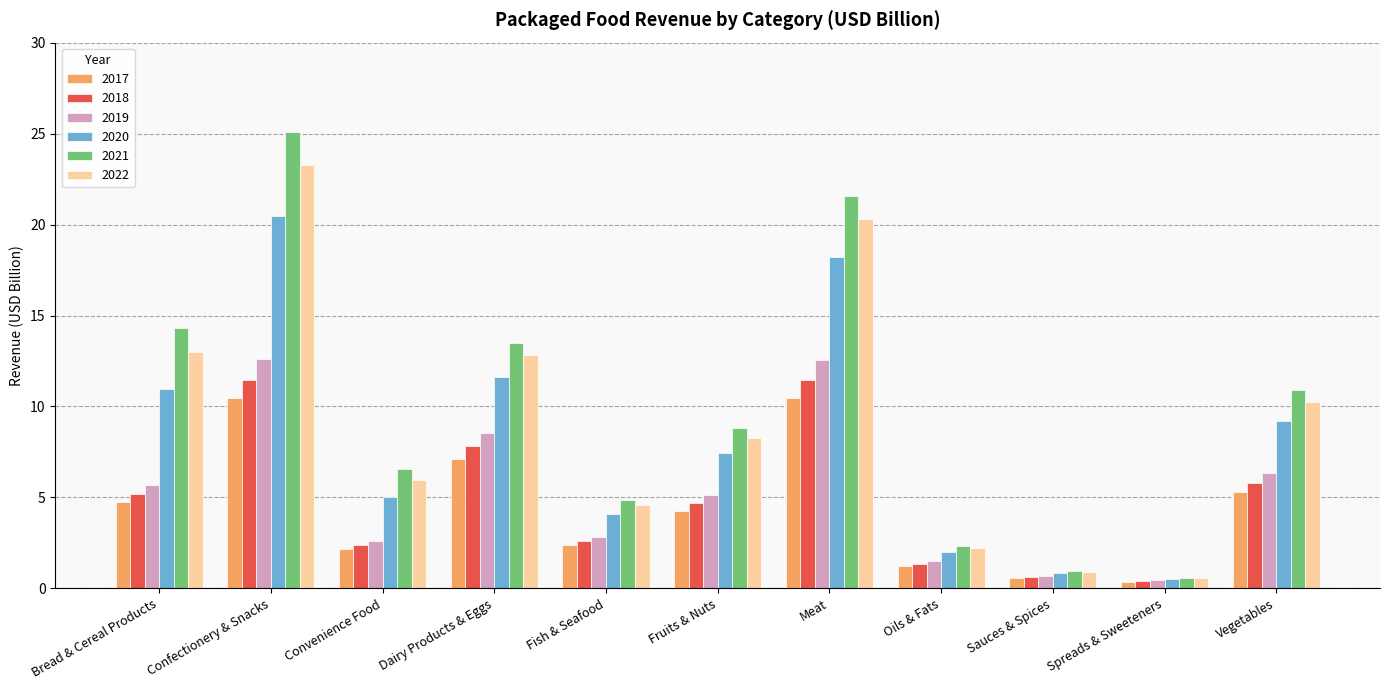

Is the value of 2022 at Vegetables greater than the value of 2018 at Vegetables?

Yes